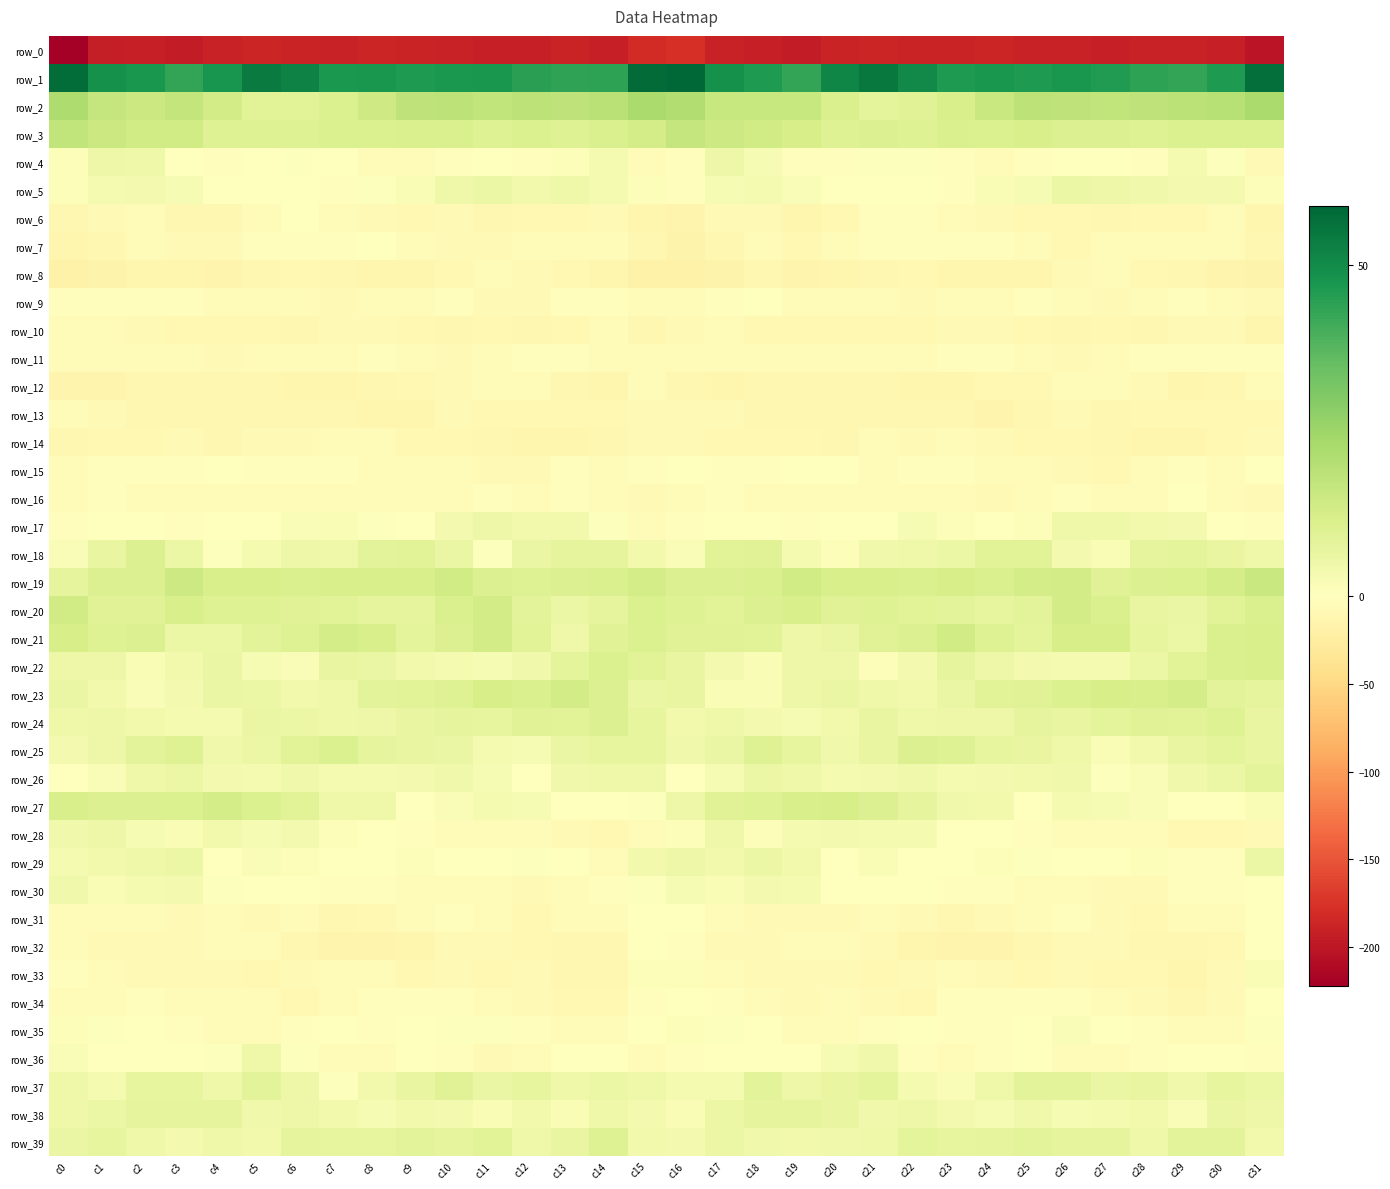

At which category is the sum across all series the highest?

c2